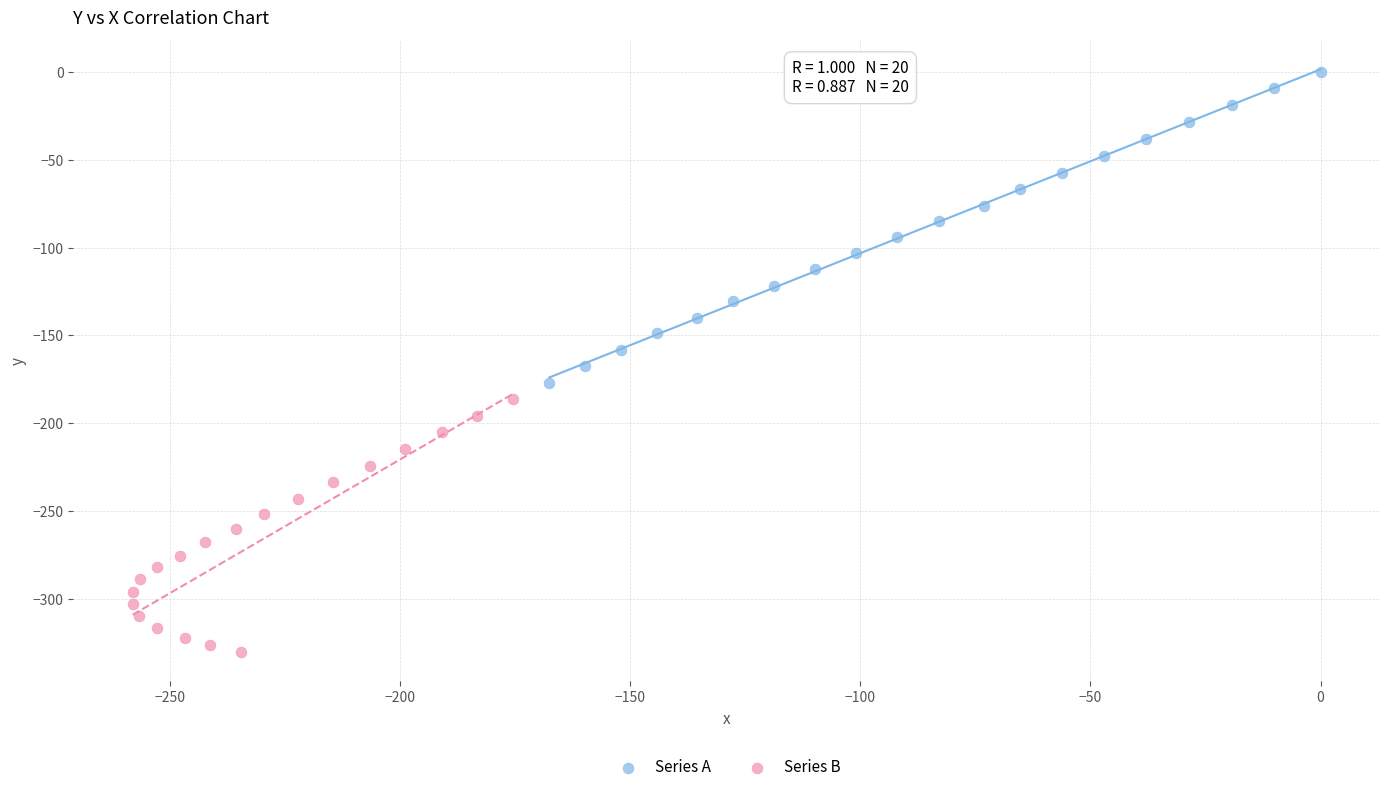

What are all the series names shown in the legend?

Series A, Series B